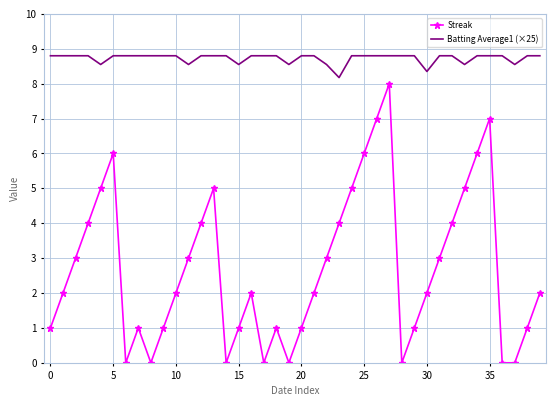

Which series has the largest total across all categories?

Batting Average1 (×25)